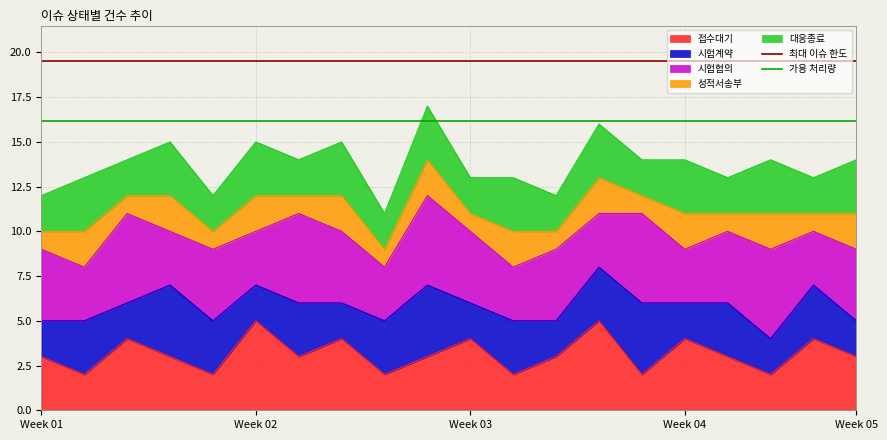

Which has a higher value, Week 02 or Week 01?

Week 02